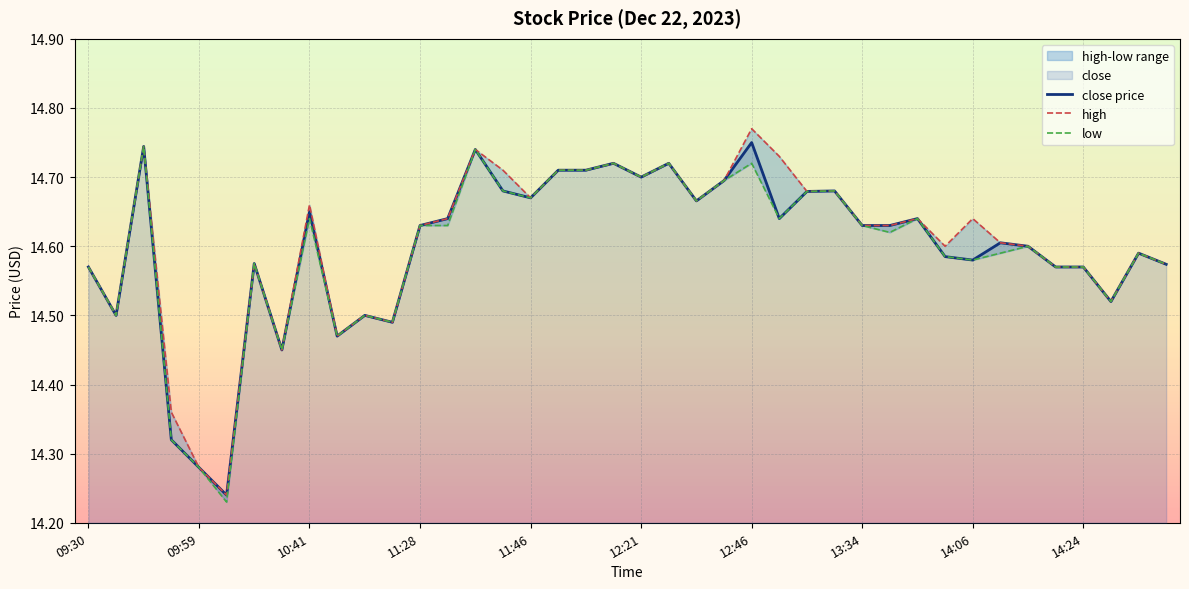

Reading left to right, what are all the values shown in this chart?

close: 14.6	14.5	14.7	14.3	14.3	14.2	14.6	14.4	14.7	14.5	14.5	14.5	14.6	14.6	14.7	14.7	14.7	14.7	14.7	14.7	14.7	14.7	14.7	14.7	14.8	14.6	14.7	14.7	14.6	14.6	14.6	14.6	14.6	14.6	14.6	14.6	14.6	14.5	14.6	14.6
high: 14.6	14.5	14.7	14.4	14.3	14.2	14.6	14.4	14.7	14.5	14.5	14.5	14.6	14.6	14.7	14.7	14.7	14.7	14.7	14.7	14.7	14.7	14.7	14.7	14.8	14.7	14.7	14.7	14.6	14.6	14.6	14.6	14.6	14.6	14.6	14.6	14.6	14.5	14.6	14.6
low: 14.6	14.5	14.7	14.3	14.3	14.2	14.6	14.4	14.6	14.5	14.5	14.5	14.6	14.6	14.7	14.7	14.7	14.7	14.7	14.7	14.7	14.7	14.7	14.7	14.7	14.6	14.7	14.7	14.6	14.6	14.6	14.6	14.6	14.6	14.6	14.6	14.6	14.5	14.6	14.6